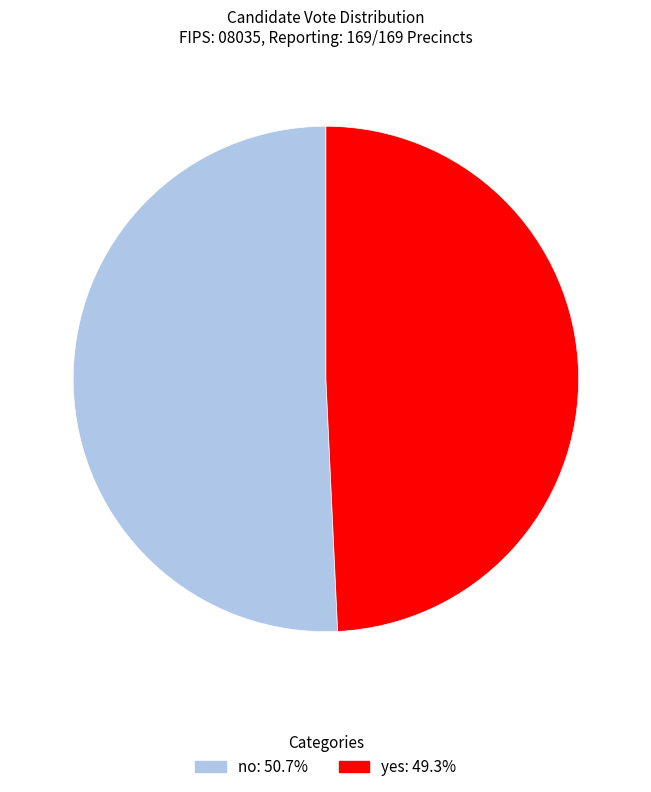

How many slices are in this pie chart?

2